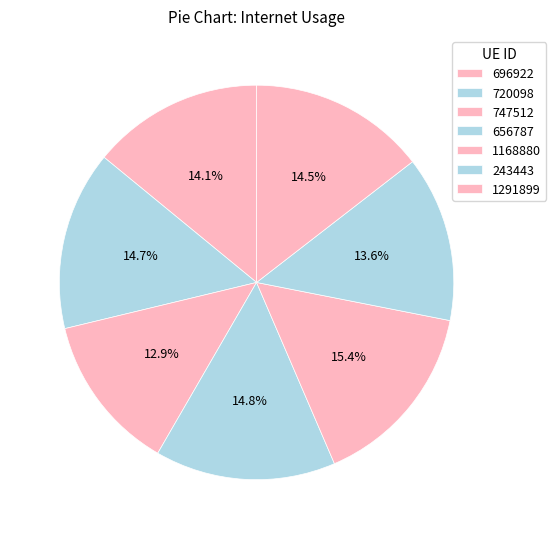

To the nearest percent, what is the difference between the 1291899 and 1168880 slice percentages?

1%